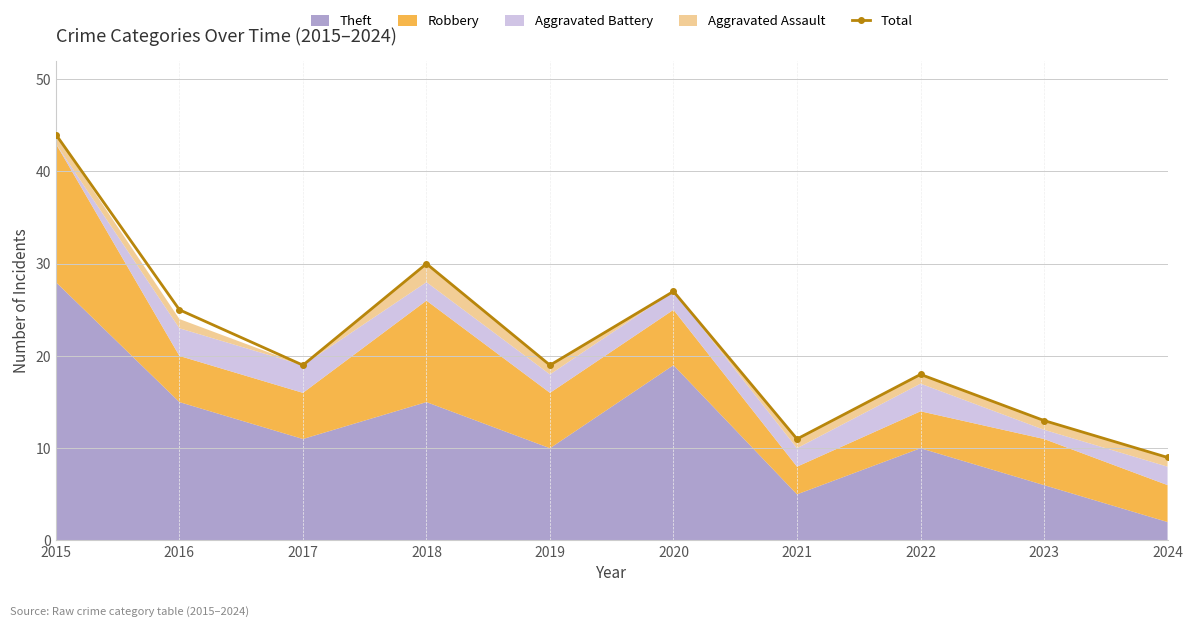

True or false: the data shows 27 at 2020.

True